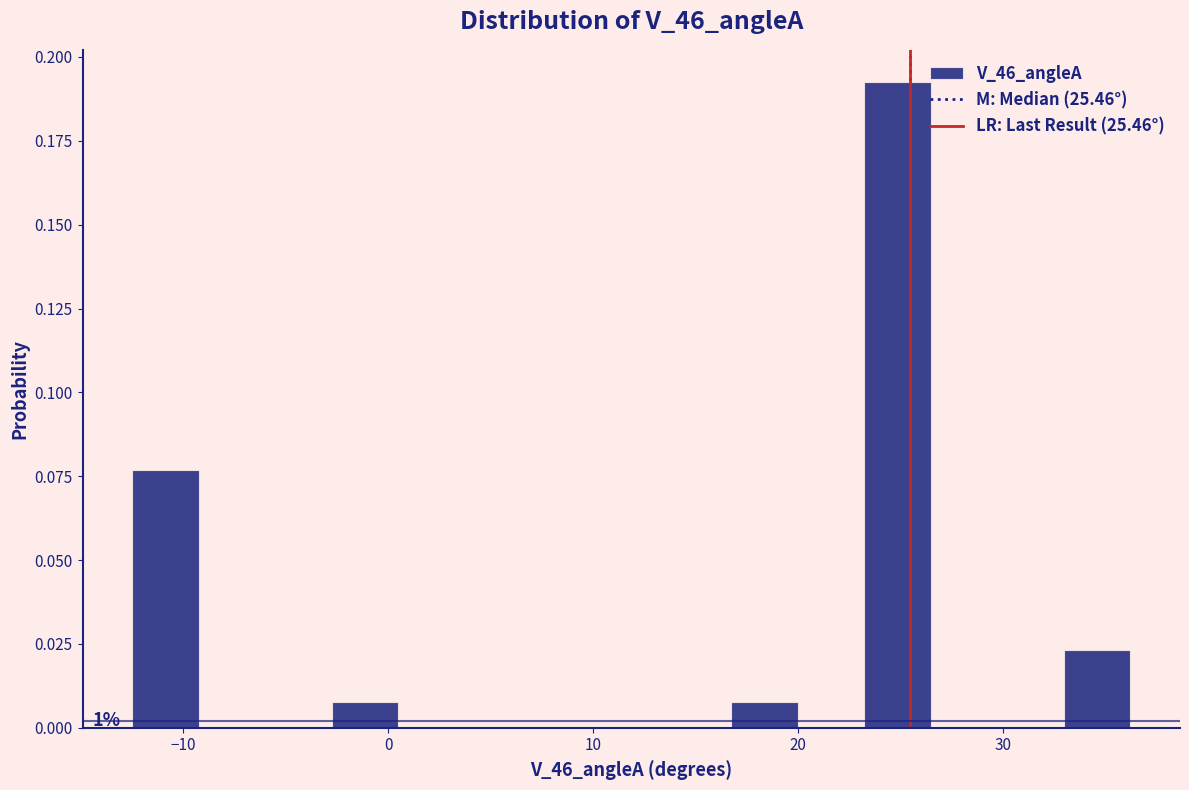

Around what value on the x-axis is the tallest bar? Give the approximate position of its centre, as read against the axis.

25